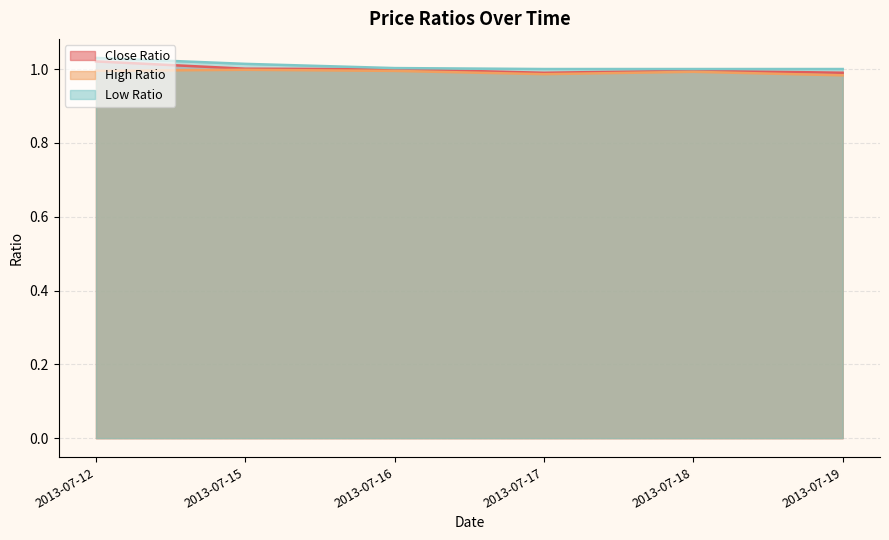

The value of Low Ratio at 2013-07-16 is 1.7. True or false?

False